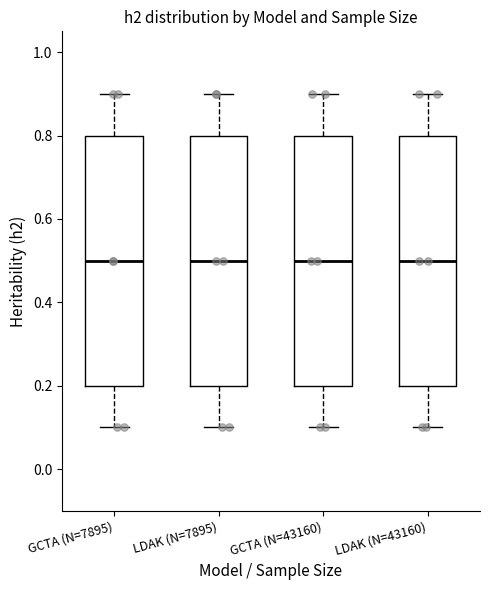

Reading left to right, transcribe this box plot: for each box, give where its median line is, the range the box spans, and where its two whiskers end, as read against the y-axis. The values are not printed on the chart, so give them approximately, as read against the axis.

GCTA (N=7895): median 0.5, box 0.2 to 0.8, whiskers 0.1 to 0.9
LDAK (N=7895): median 0.5, box 0.2 to 0.8, whiskers 0.1 to 0.9
GCTA (N=43160): median 0.5, box 0.2 to 0.8, whiskers 0.1 to 0.9
LDAK (N=43160): median 0.5, box 0.2 to 0.8, whiskers 0.1 to 0.9